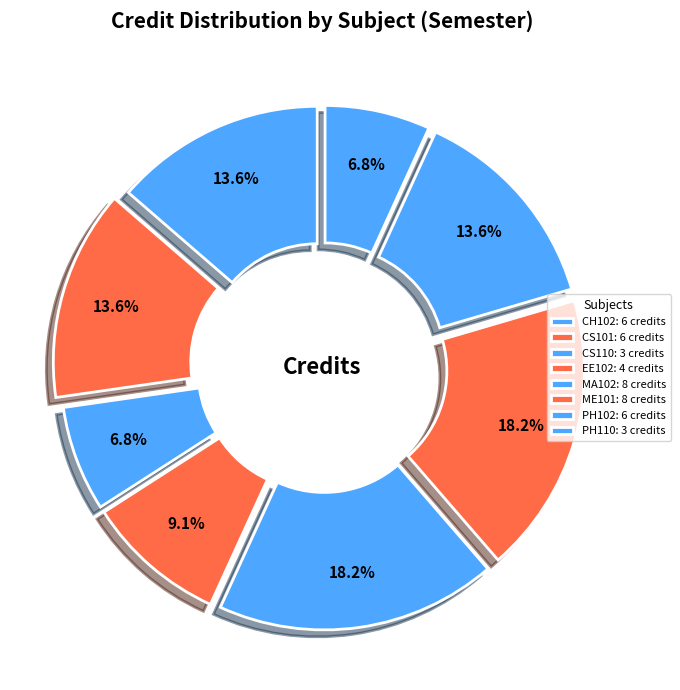

Count the number of slices in the pie.

8